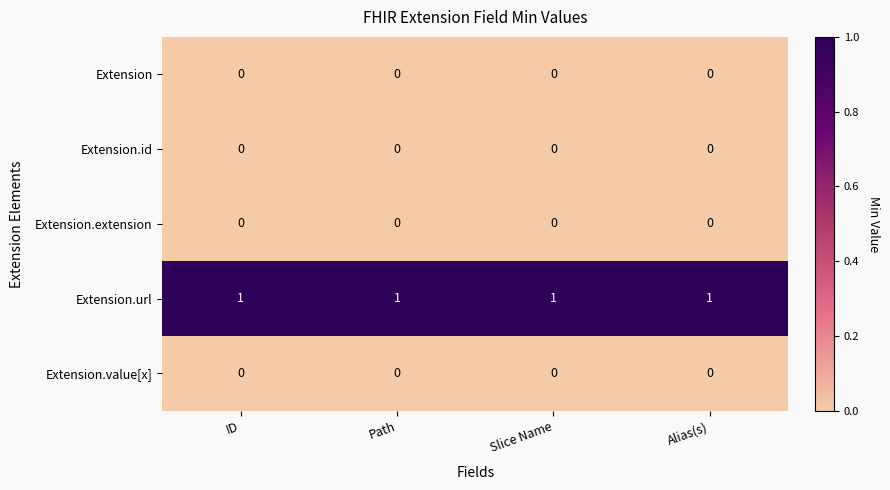

At how many categories does at least one series exceed 0?

4